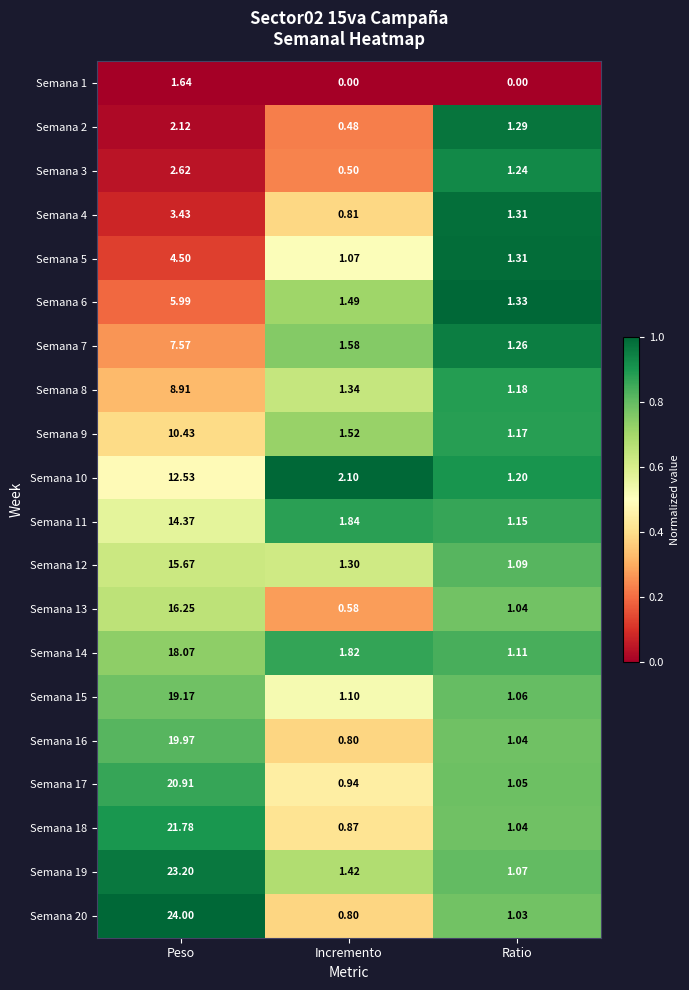

Rank the categories by Semana 6 value from lowest to highest.

Ratio, Incremento, Peso